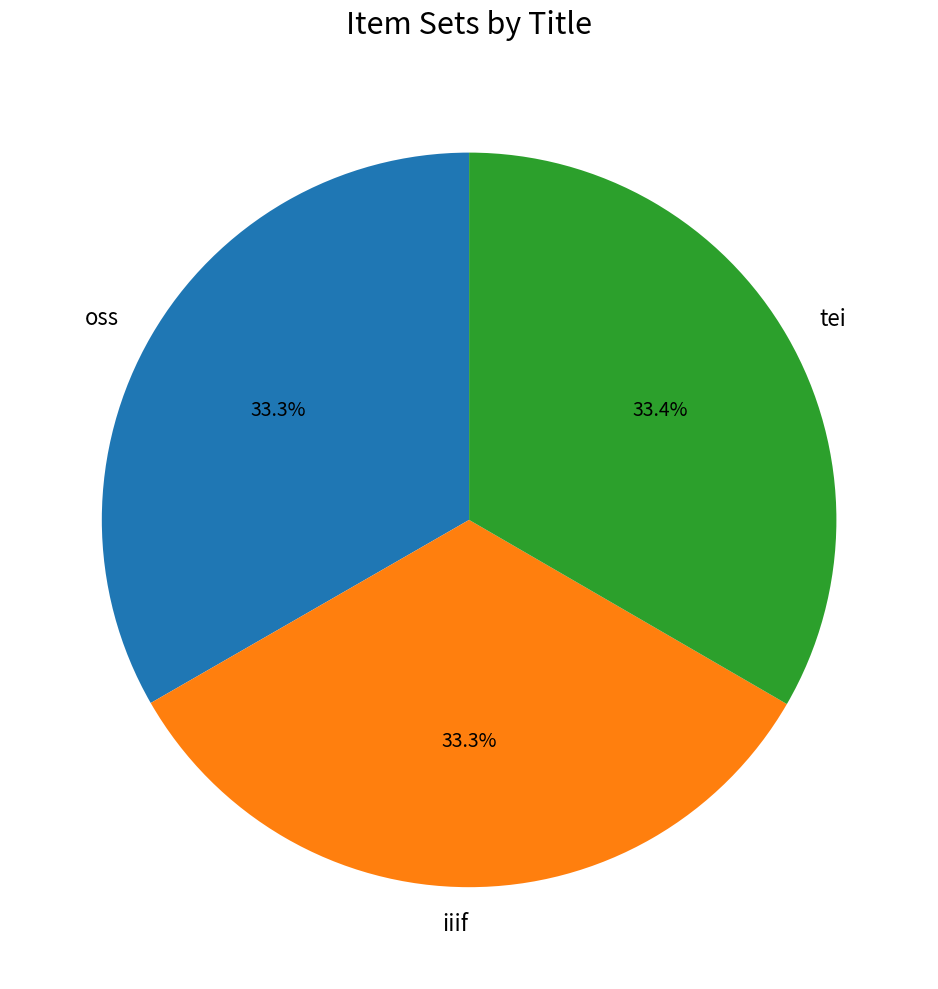

Combined, do iiif and tei account for over 50%?

Yes